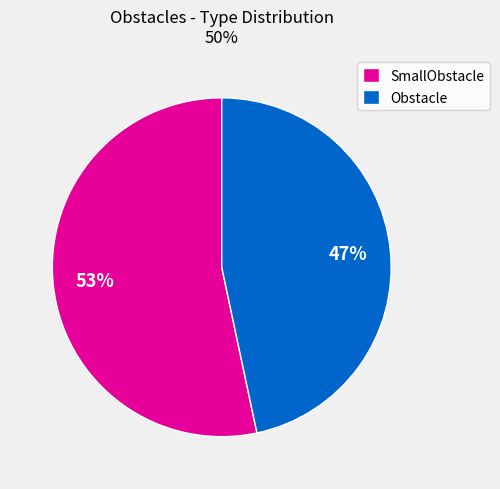

Which slice is the smallest?

Obstacle